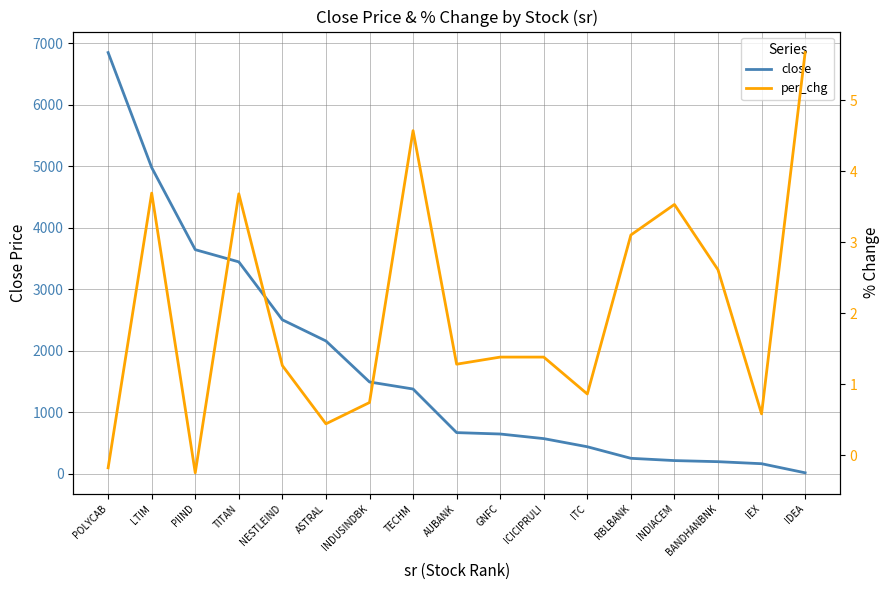

True or false: close and per_chg cross at least once.

False